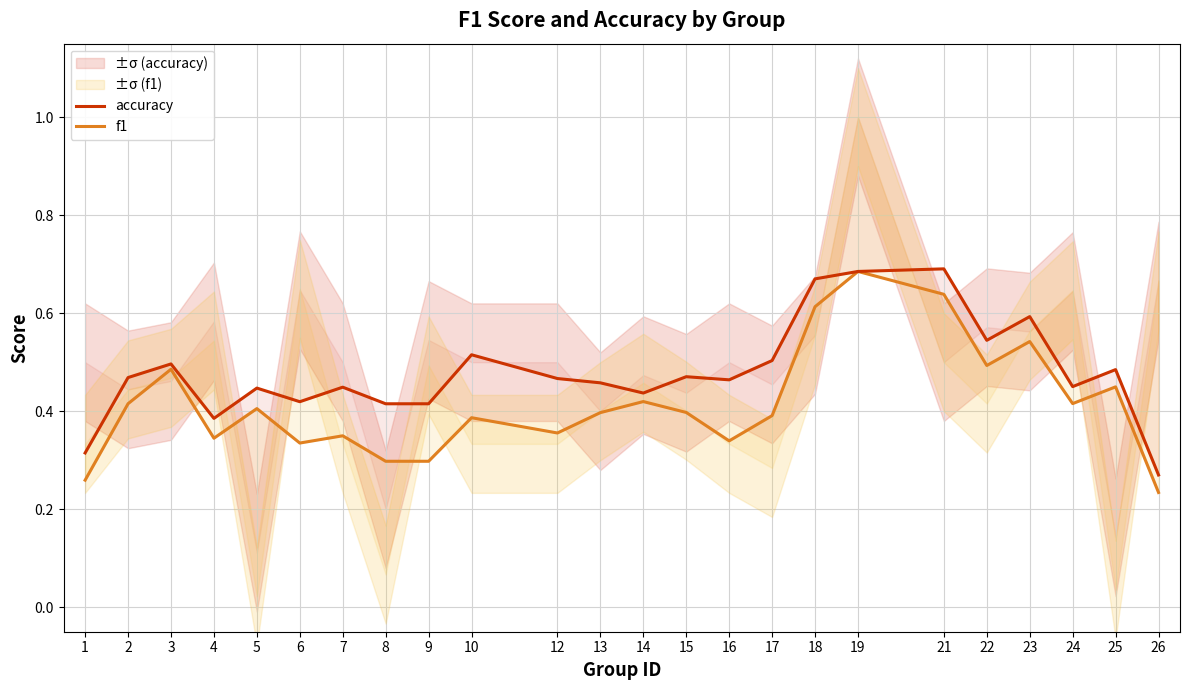

How many data points does each series have?

24